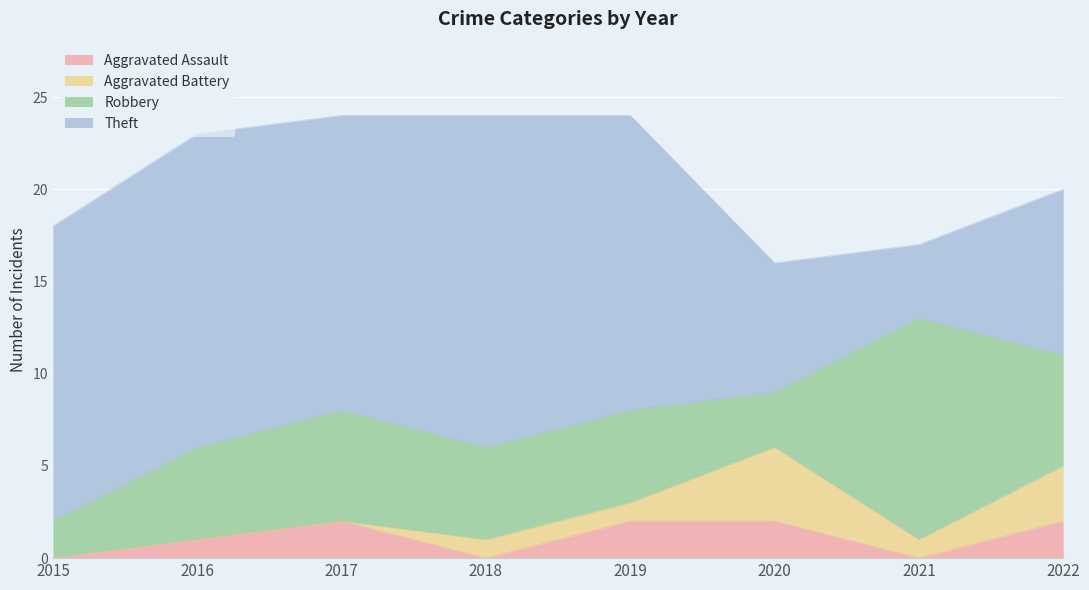

Which series has the largest total across all categories?

Theft